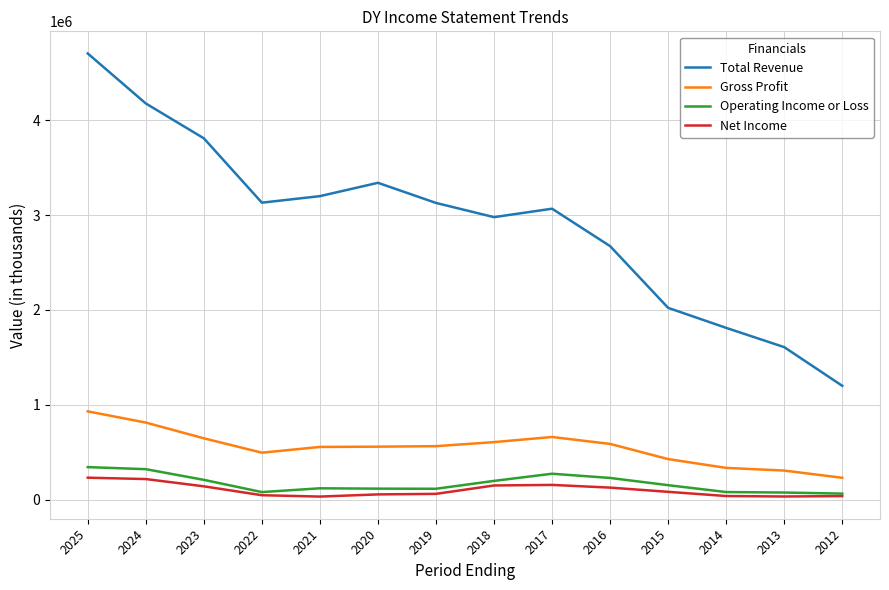

What is the difference between the maximum and minimum values in the Operating Income or Loss series?

279200